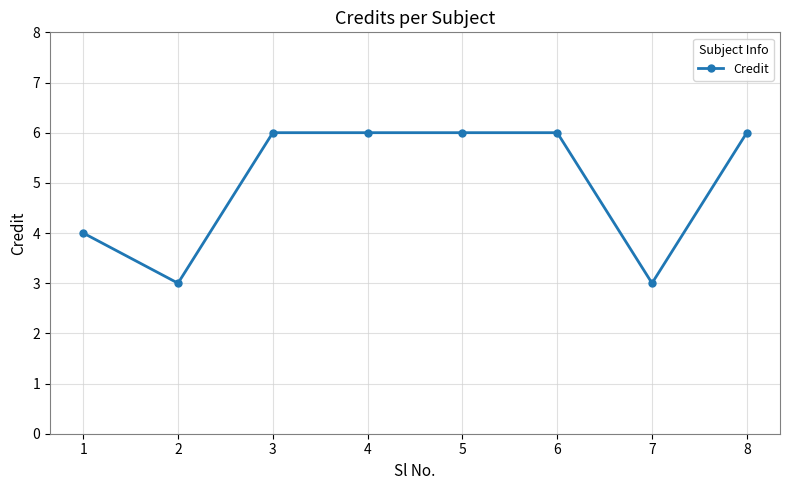

Count the values in the range 4 to 6.

6